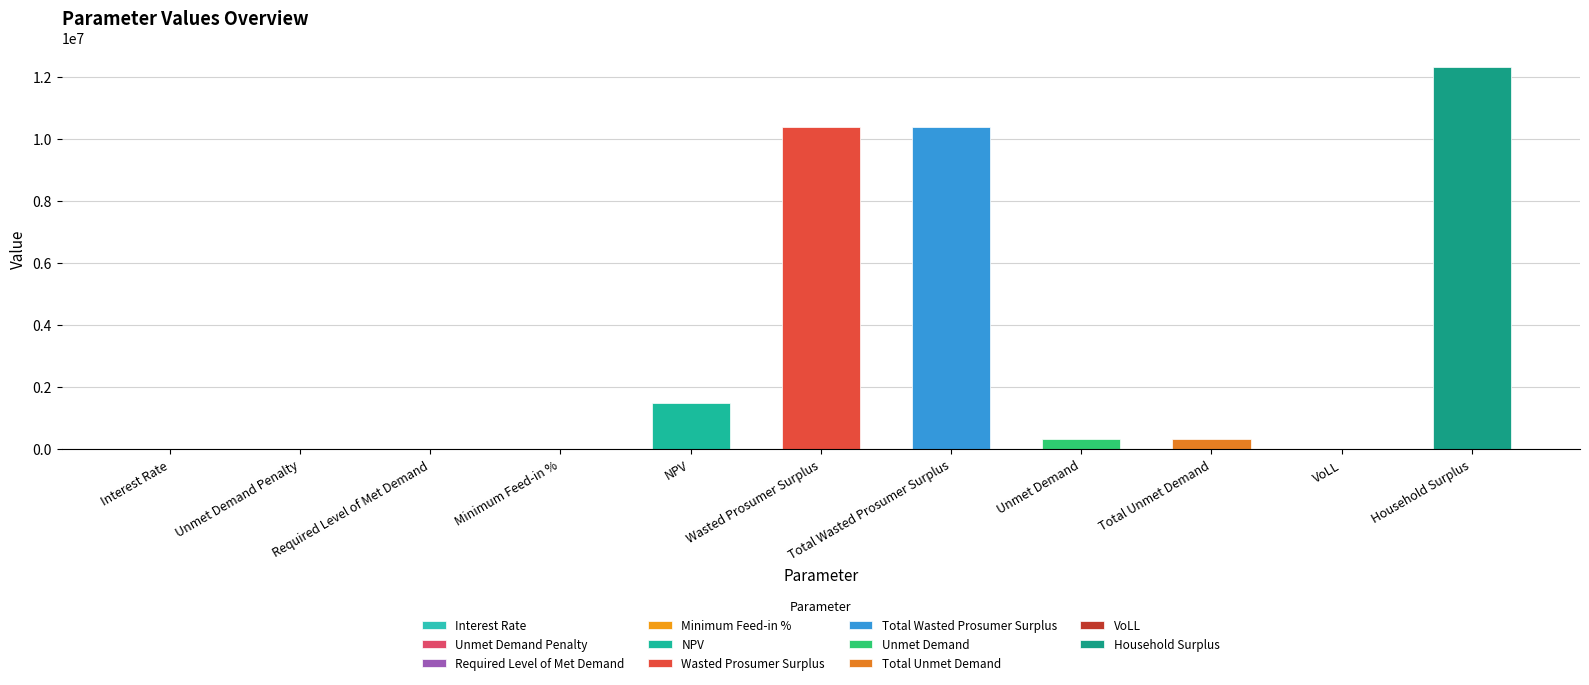

Read the value at Interest Rate.

0.4